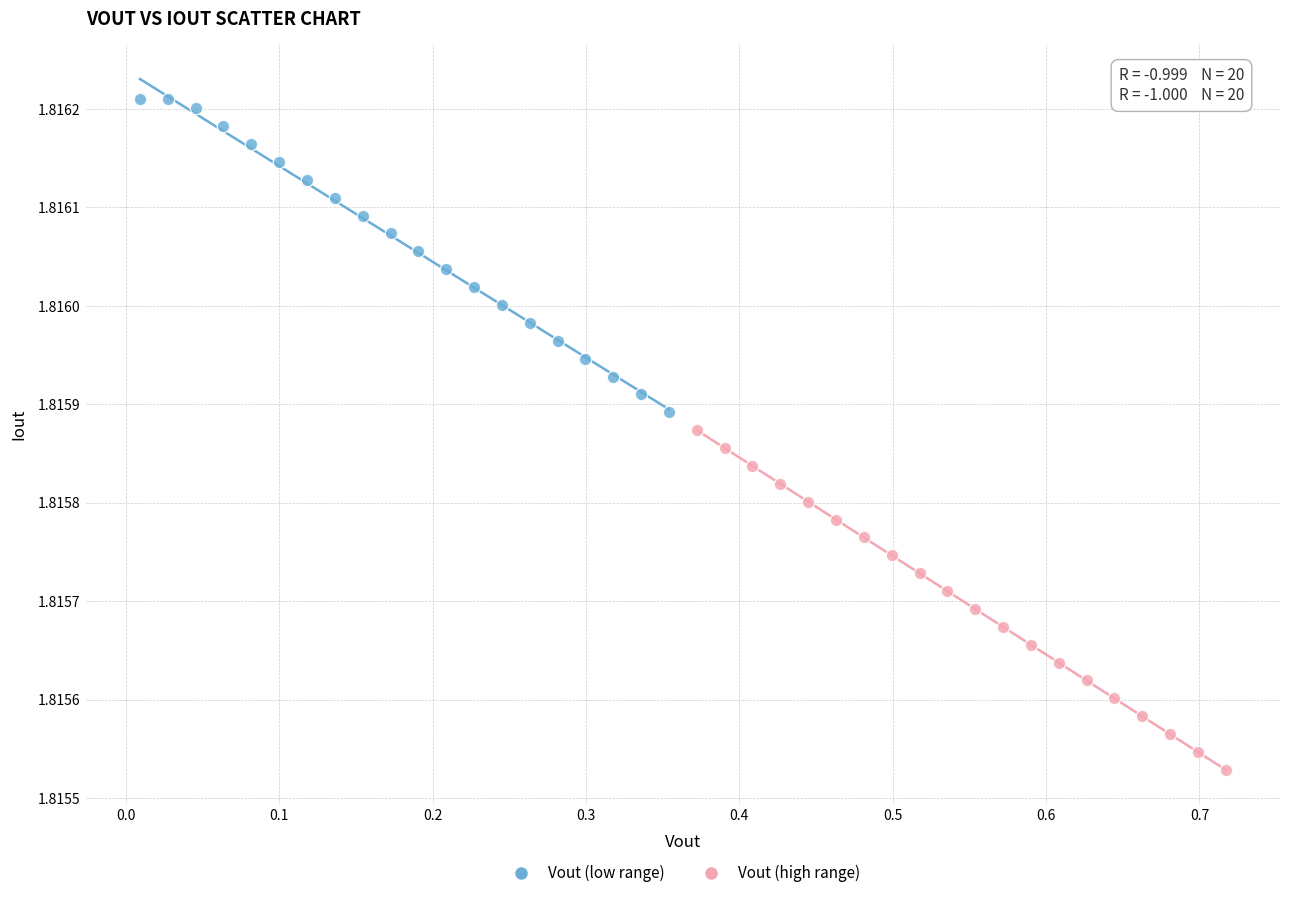

Which series has the widest spread of Y values?

Vout (high range)